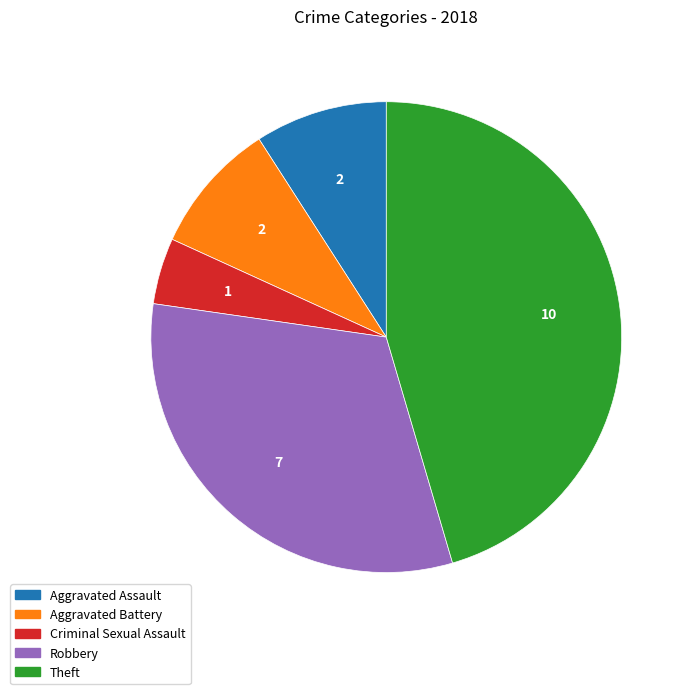

How many segments does this pie chart have?

5